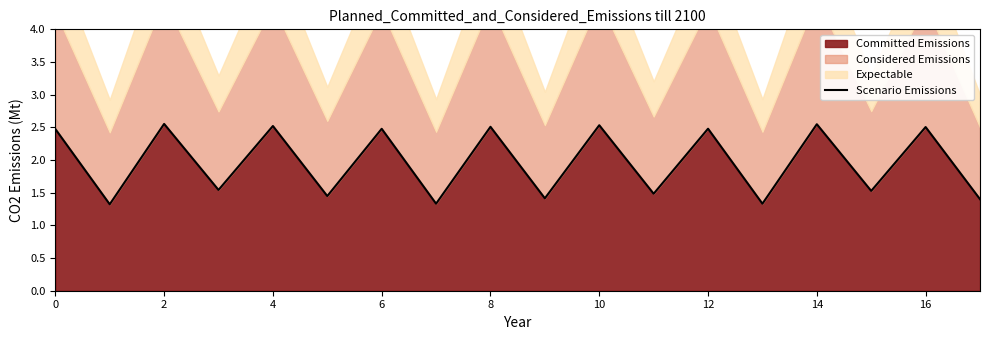

The Committed Emissions series shows 2.5 at 12. True or false?

True